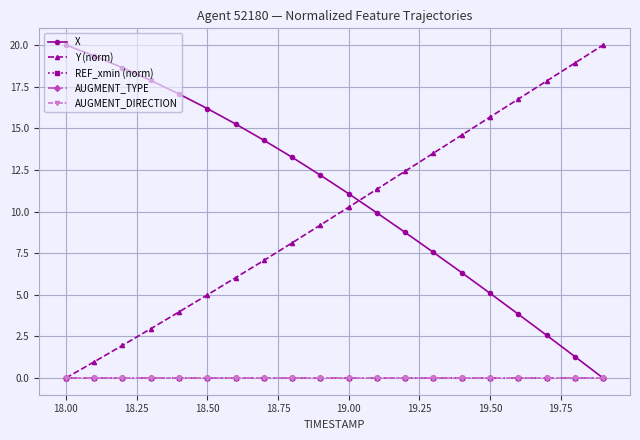

What is the value of the Y (norm) point at the 11th from the left?

10.3